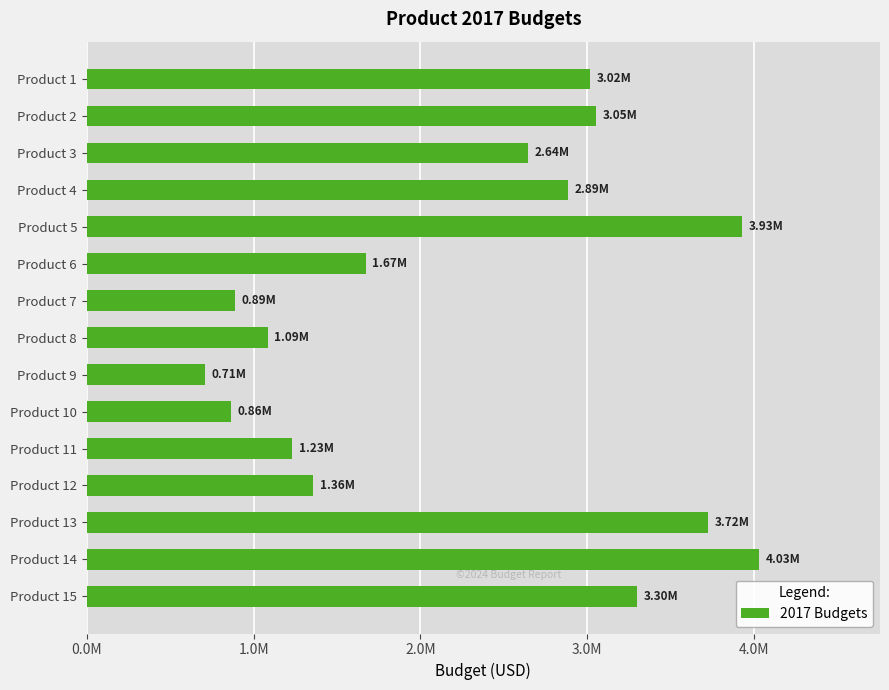

Does the chart contain any negative values?

No